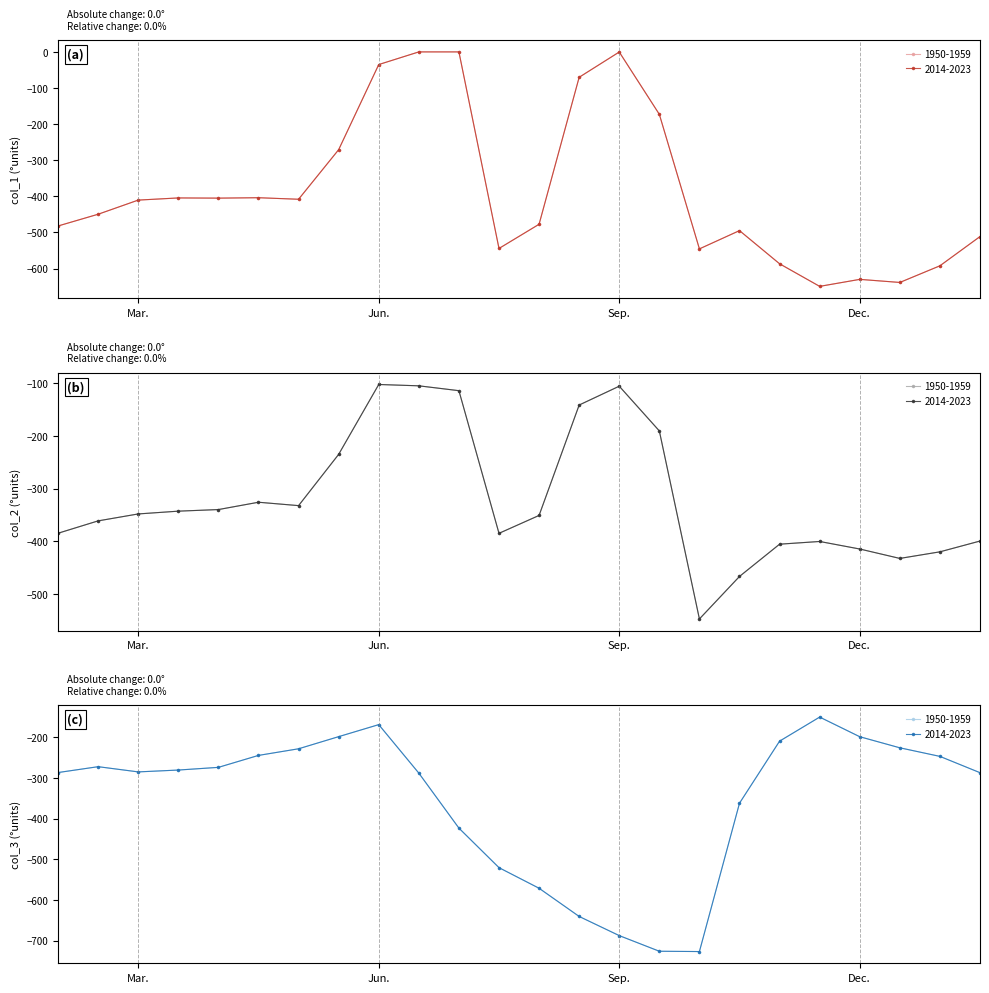

What are all the series names shown in the legend?

0, 1, 2, 3, 4, 5